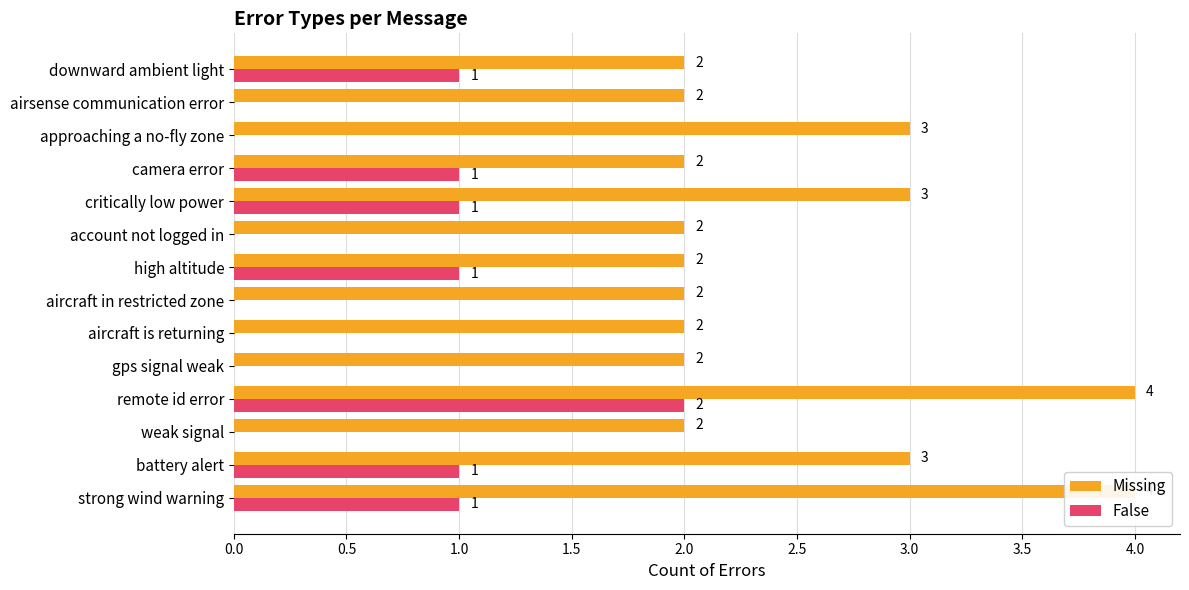

Between aircraft in restricted zone and account not logged in, which series saw the biggest shift?

Missing